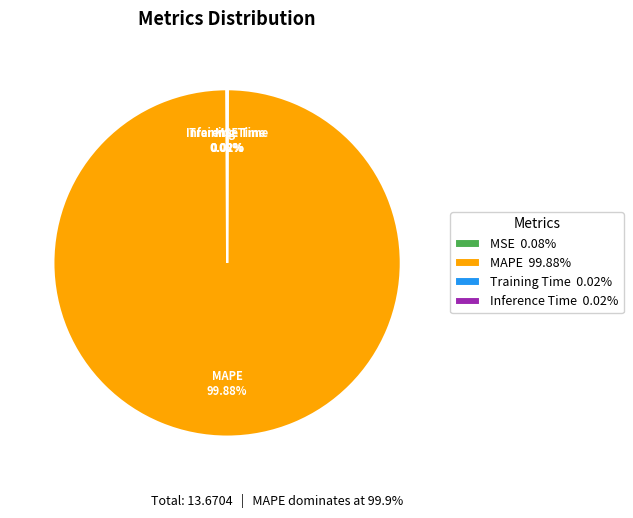

Does any single category account for the majority?

Yes